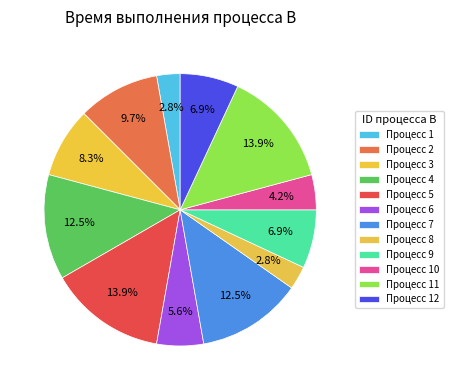

How many segments does this pie chart have?

12